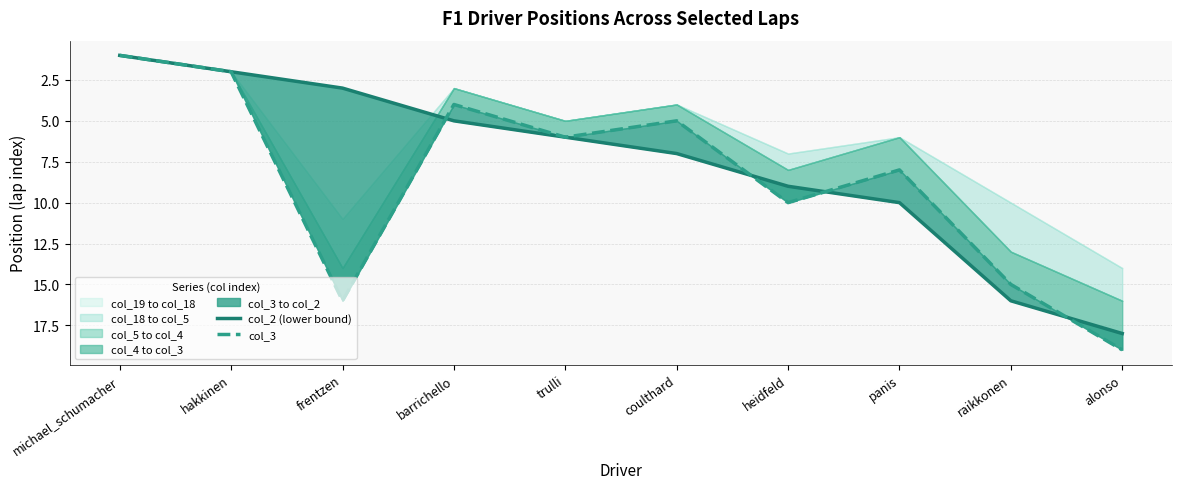

What is the minimum value for col_2 (lower bound)?

1